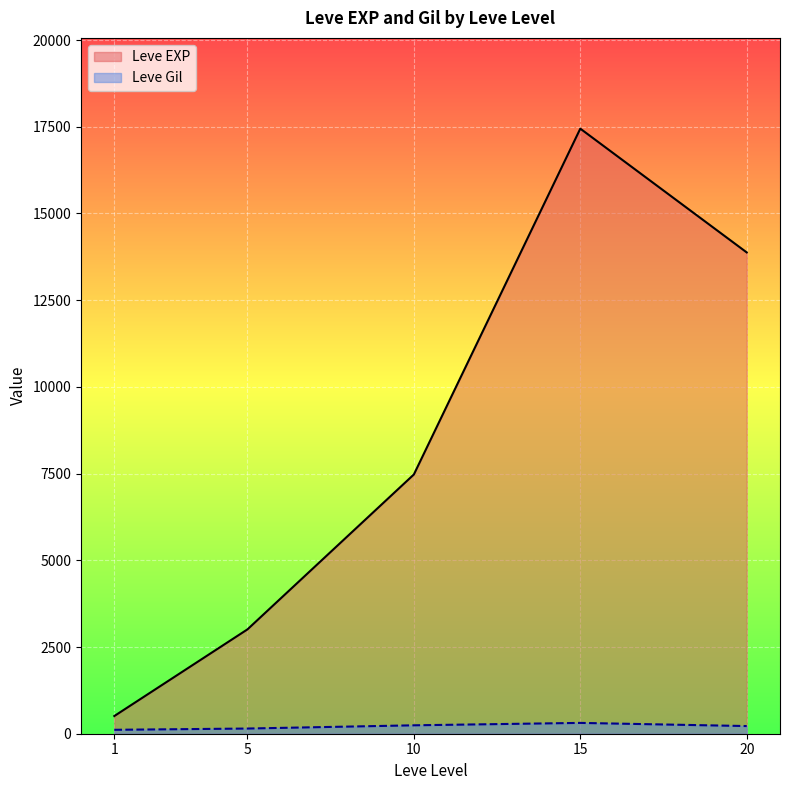

Which series has the largest total across all categories?

Leve EXP